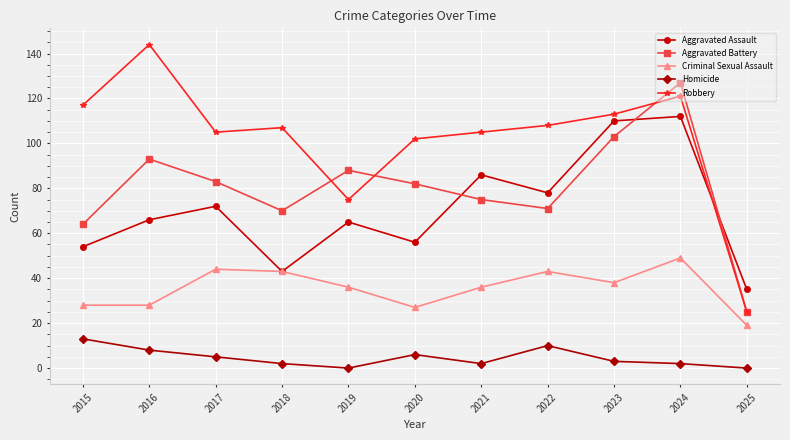

What is the maximum value shown in the chart?

144